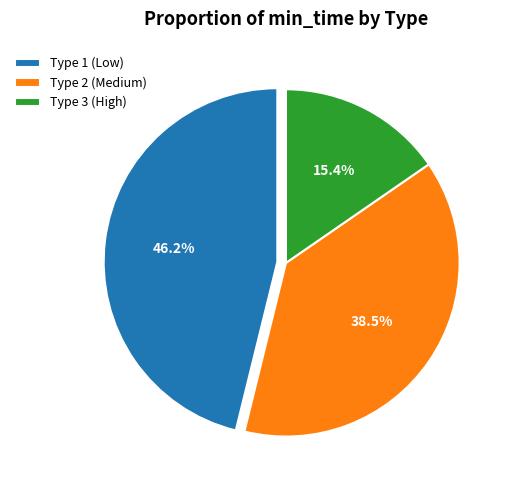

Does any single category account for the majority?

No